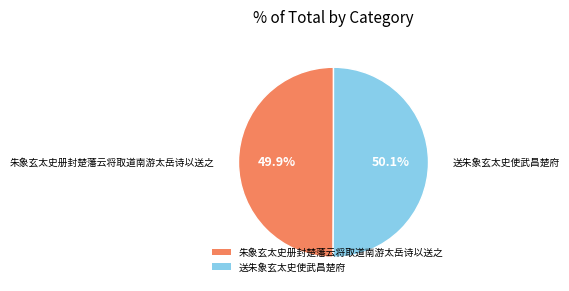

To the nearest percent, what percentage of the pie is 送朱象玄太史使武昌楚府?

50%